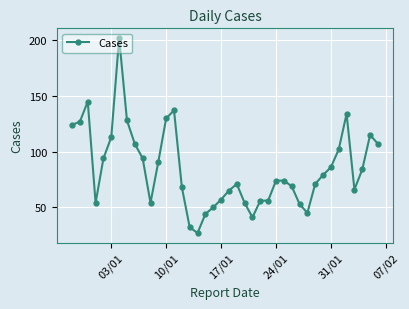

What is the maximum value shown in the chart?

202